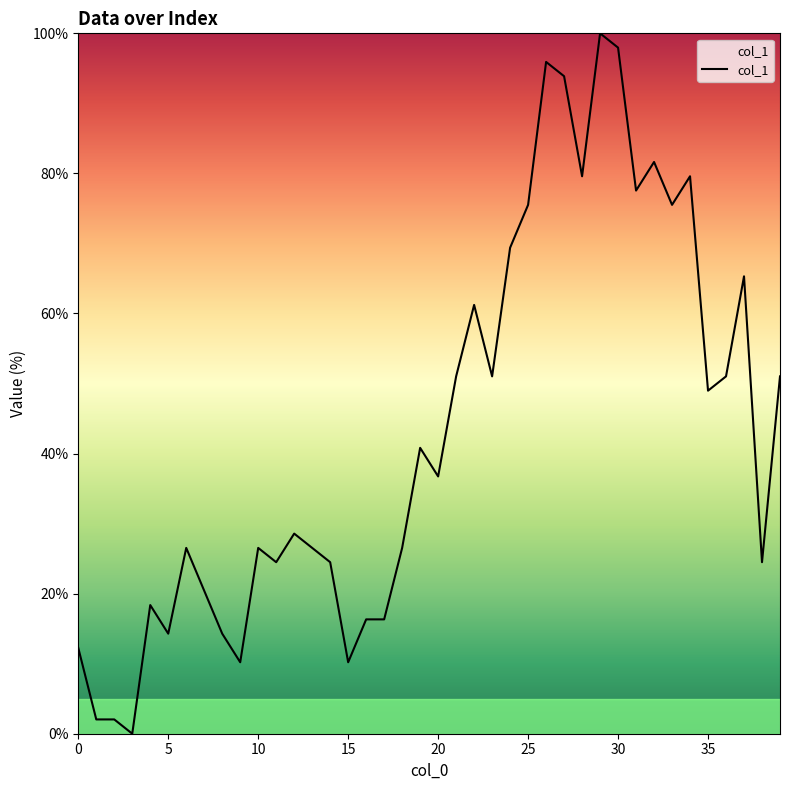

What is the difference between the maximum and minimum values?

100.0